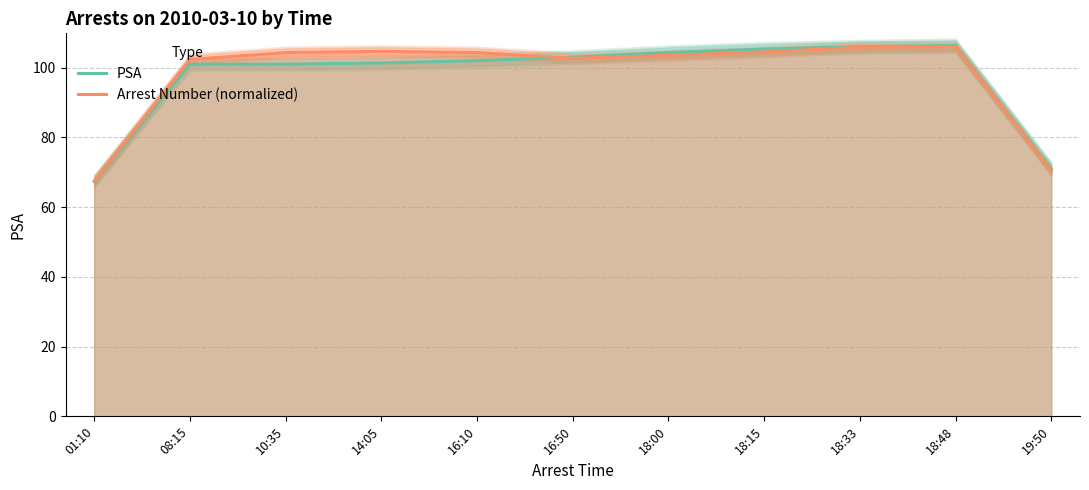

List the labels in order of Arrest Number (normalized) value, largest first.

18:48, 18:33, 14:05, 18:15, 16:10, 10:35, 18:00, 16:50, 08:15, 19:50, 01:10